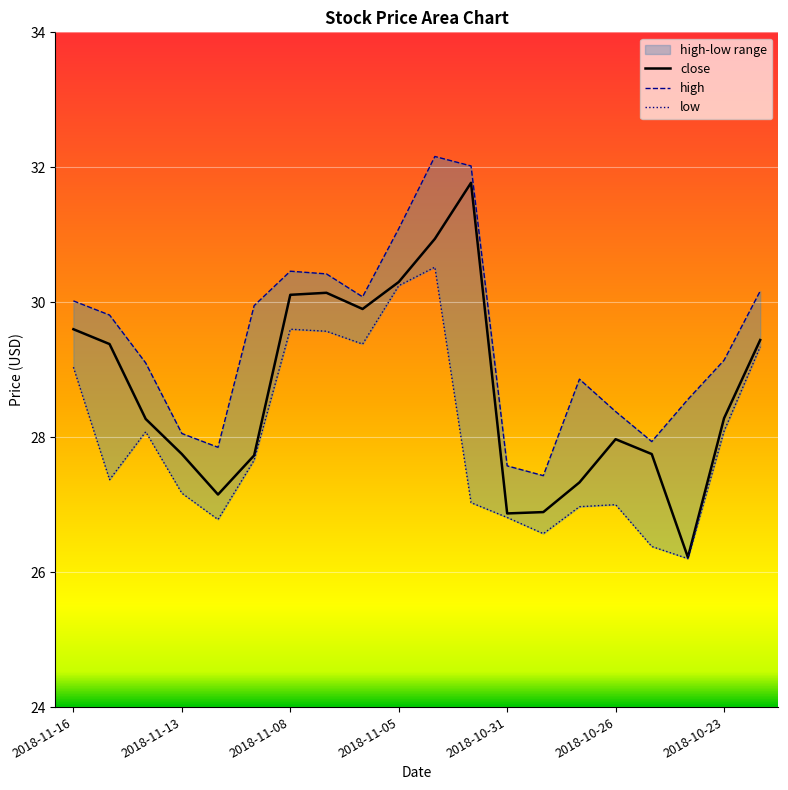

Is this an area chart (filled region under the line)?

No